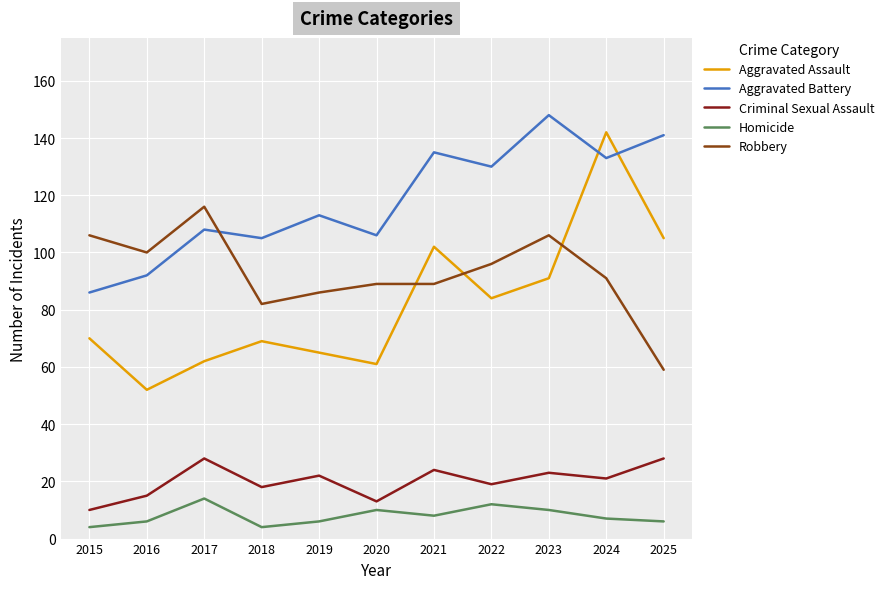

At which category does Homicide reach its first local peak?

2017